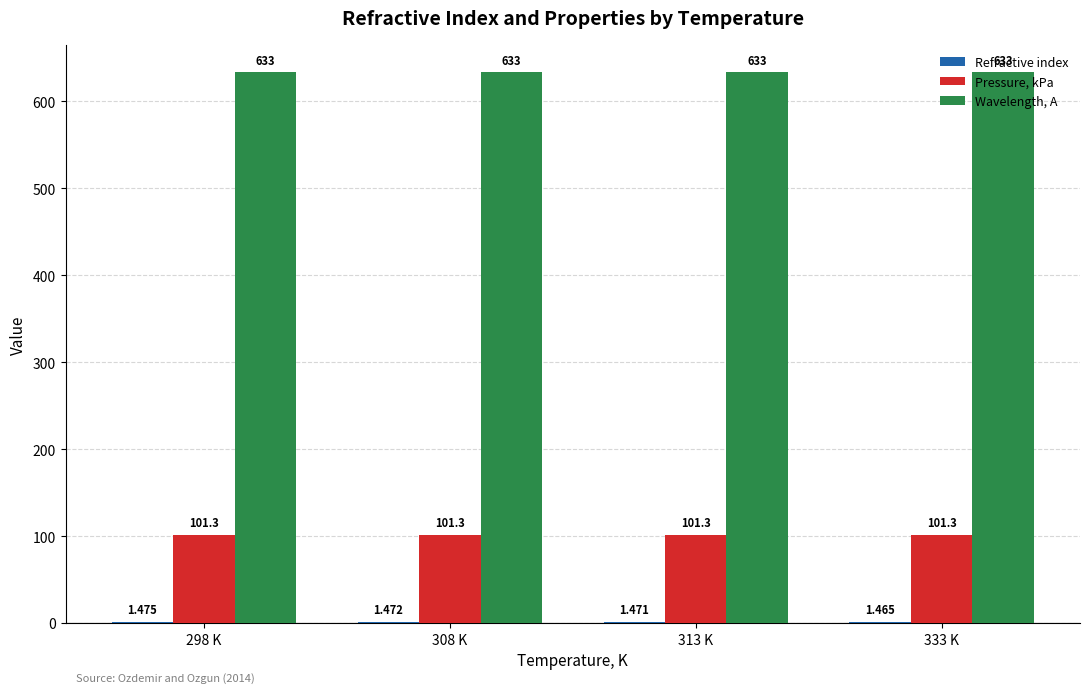

True or false: Pressure, kPa has a value of 101.3 at 308 K.

True